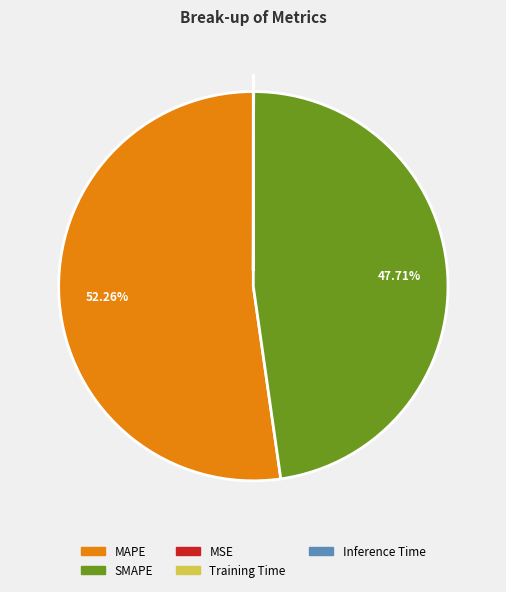

Is there any slice that represents more than half of the pie?

Yes